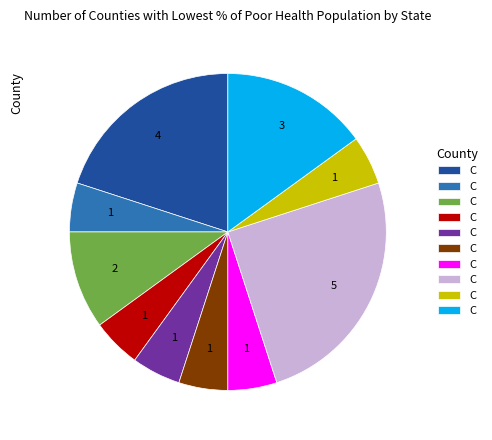

Is there a majority slice in this chart?

No